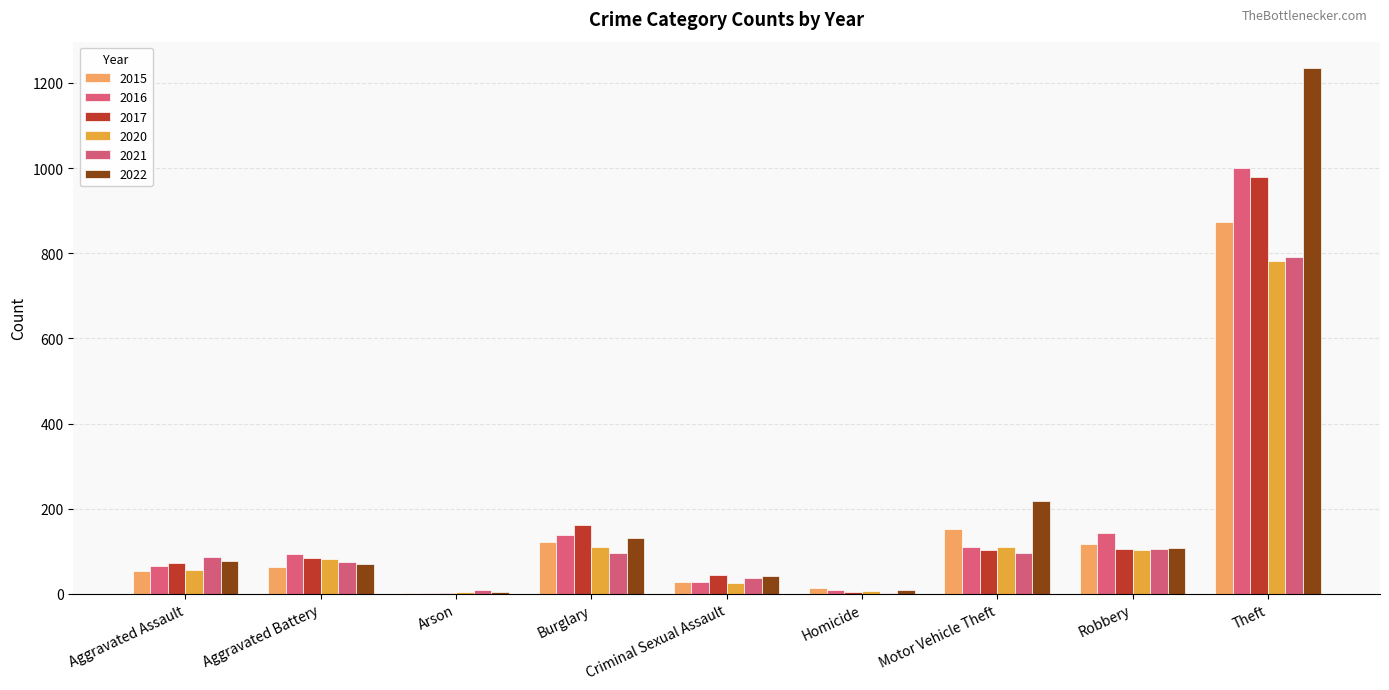

How many groups of bars are there?

9